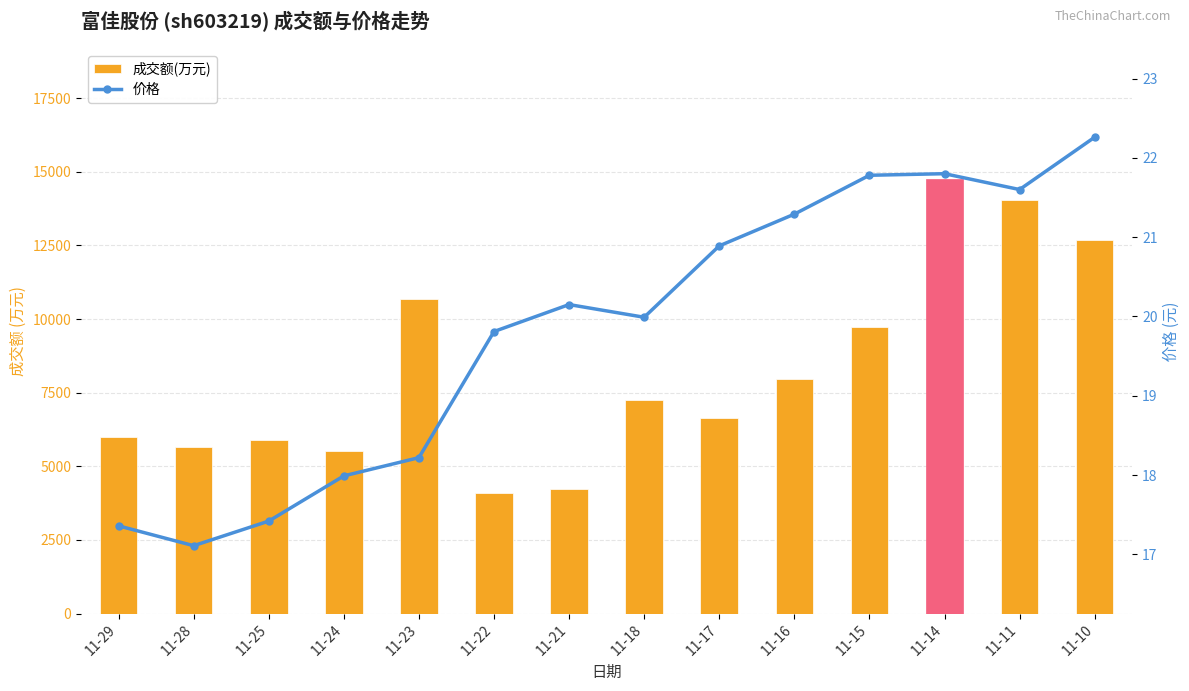

The 成交额(万元) series shows 3061.3 at 11-11. True or false?

False